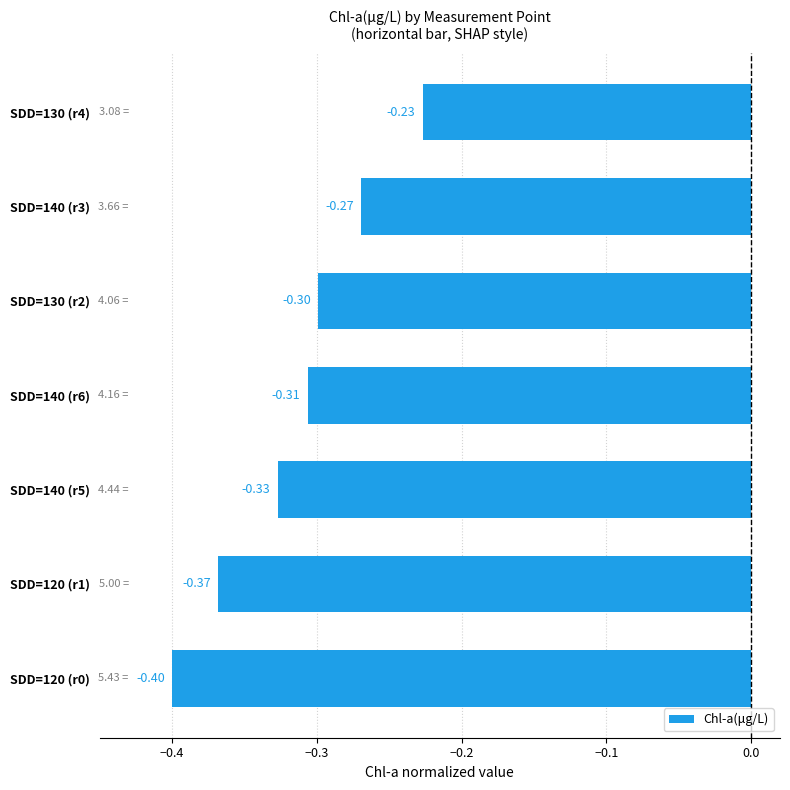

Are the bars grouped side by side (vs. stacked)?

No